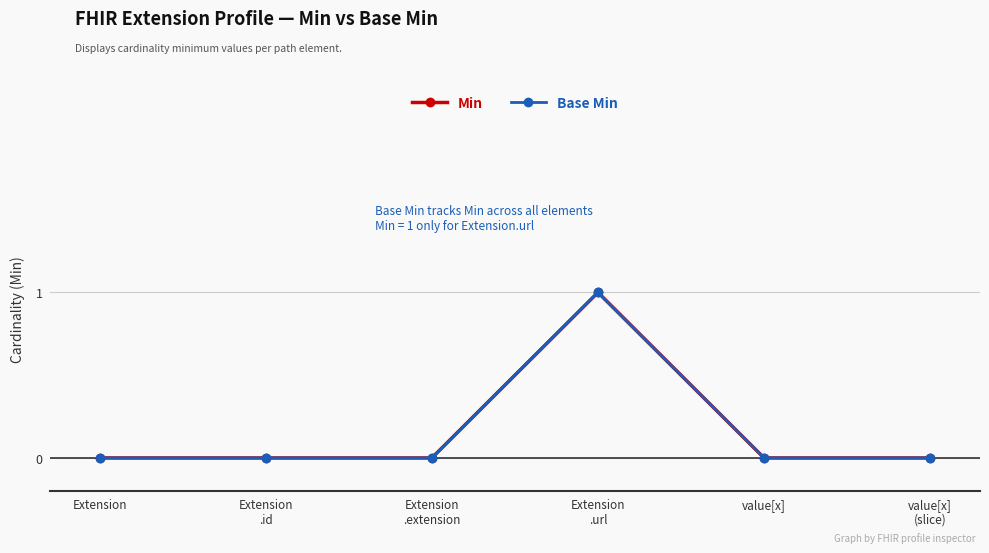

Is this an area chart (filled region under the line)?

No